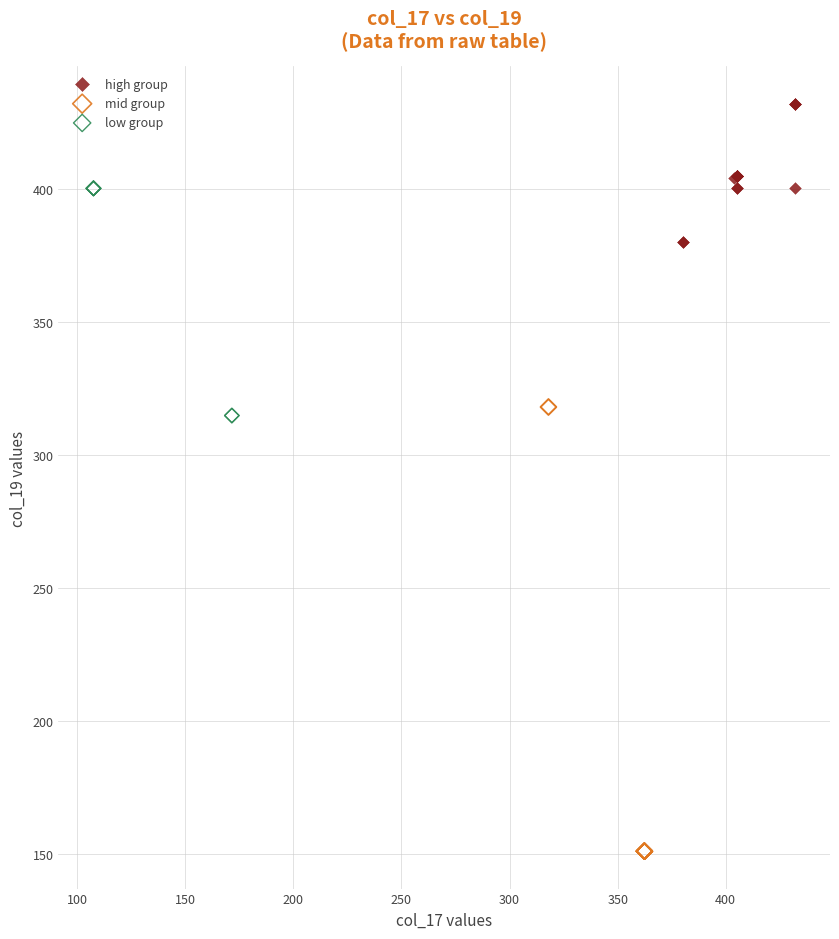

Which series contains the highest Y value?

high group